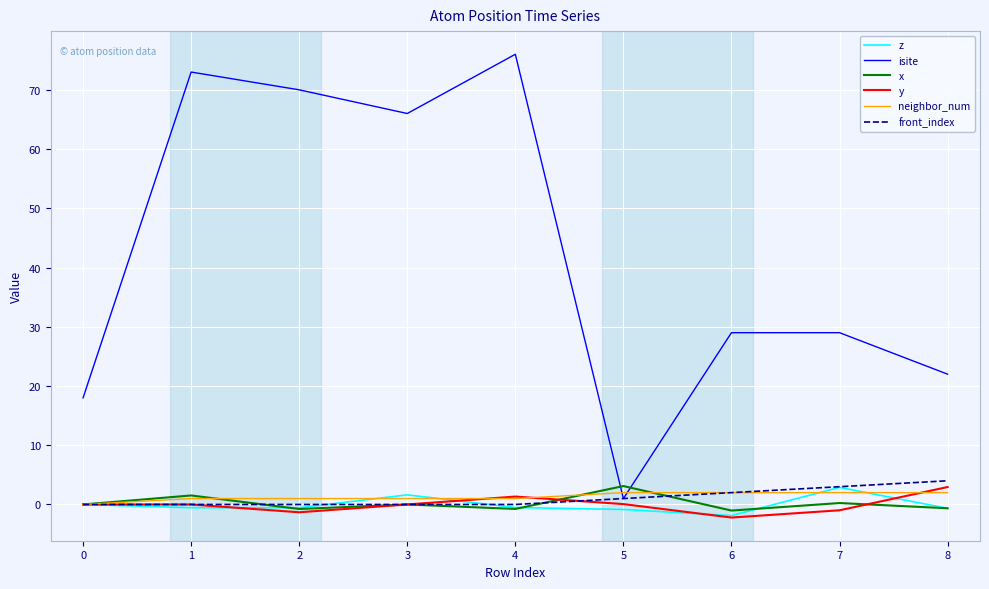

The front_index series shows 0.0 at 0. True or false?

True